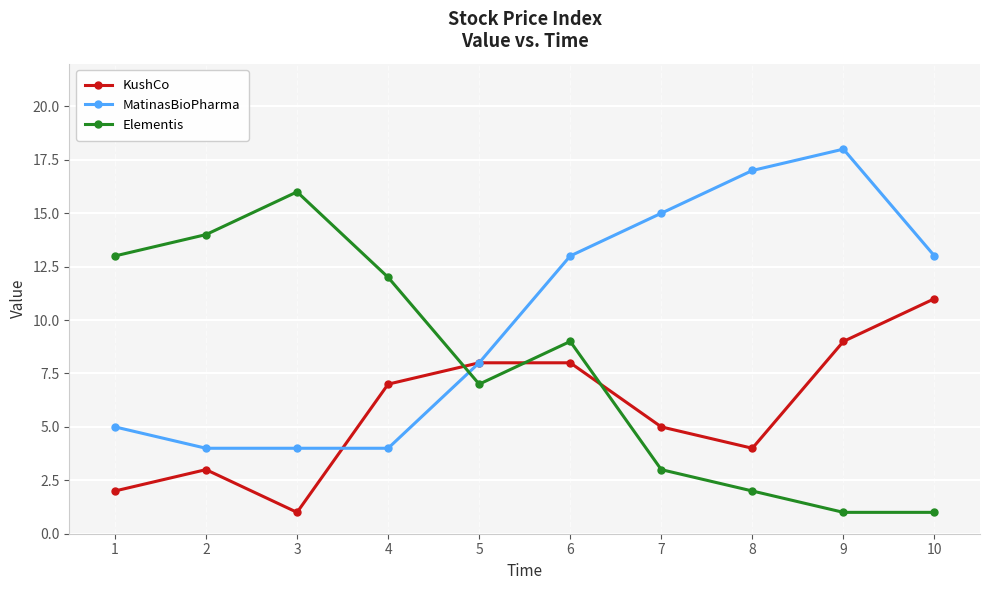

How many series are shown in this chart?

3